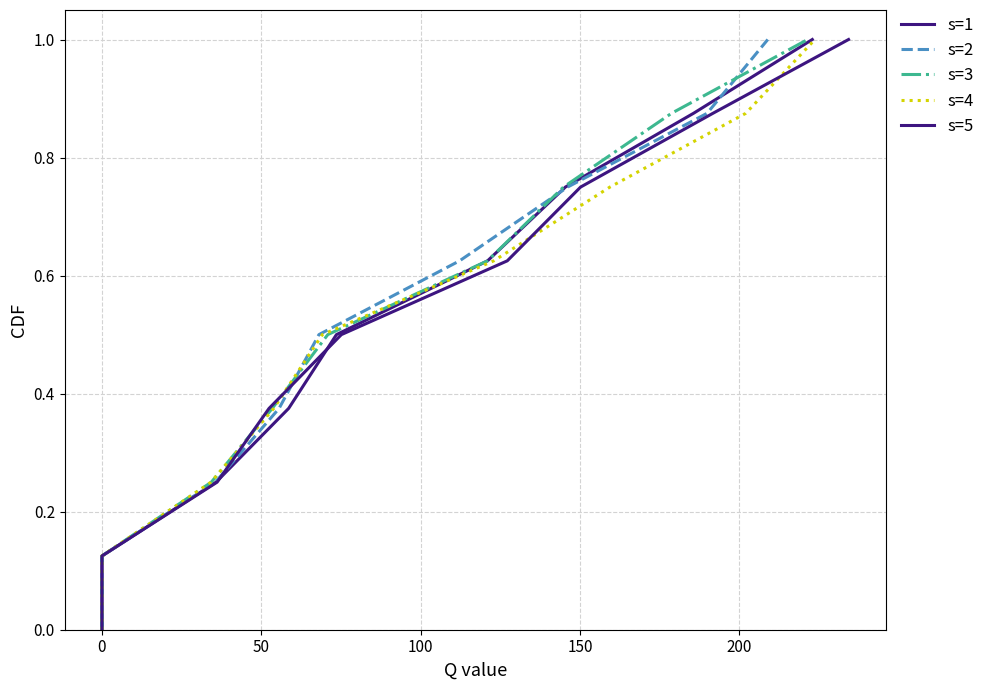

What is the maximum value for s=5?

1.0